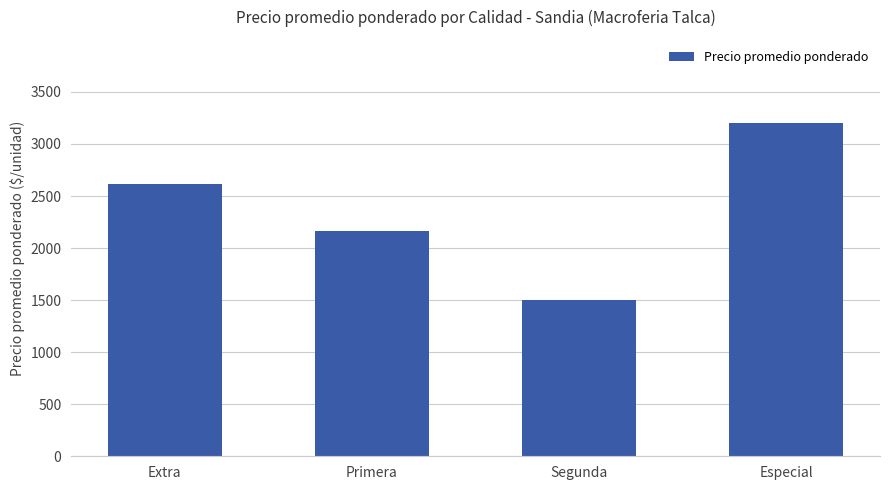

Which category has the lowest value across all series?

Segunda